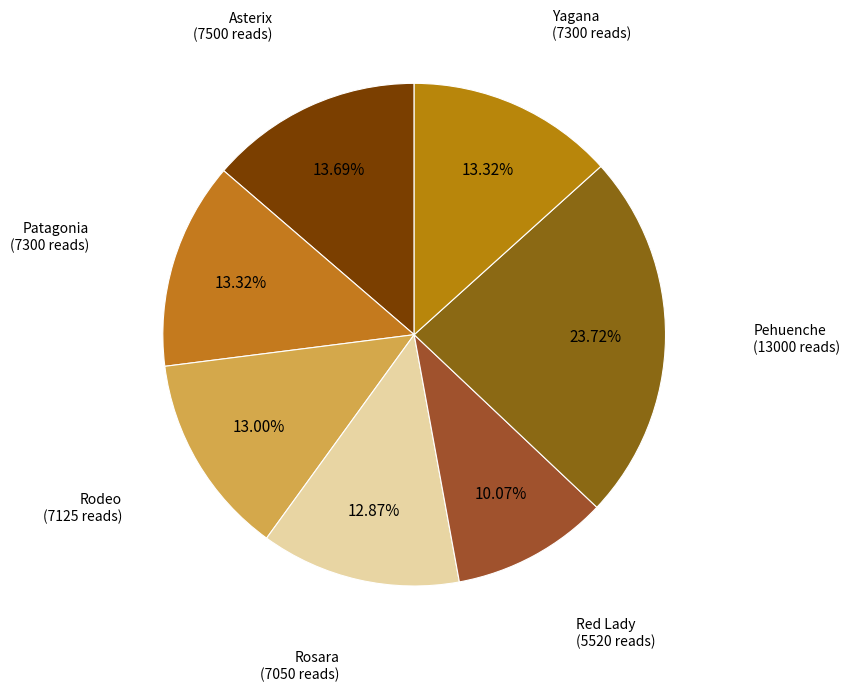

Rank the categories by value from lowest to highest.

Red Lady, Rosara, Rodeo, Patagonia, Yagana, Asterix, Pehuenche